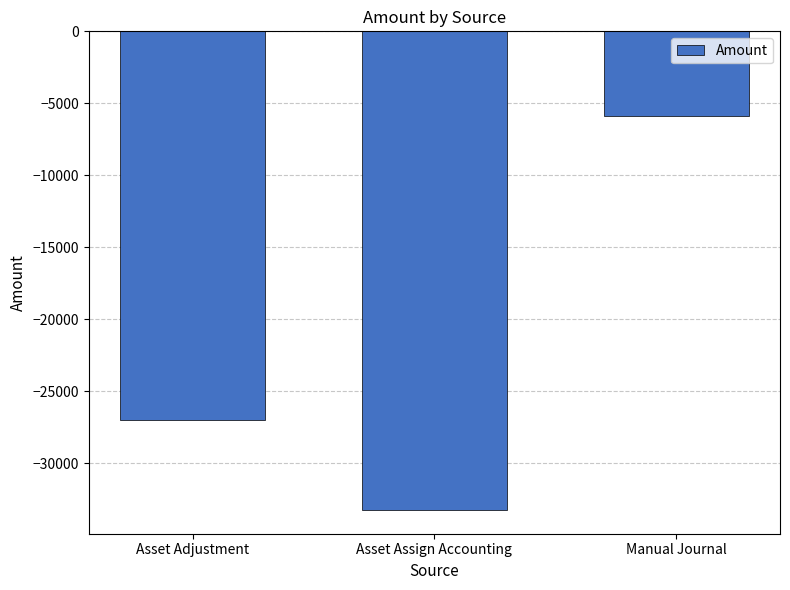

What position from the right is Asset Assign Accounting?

2